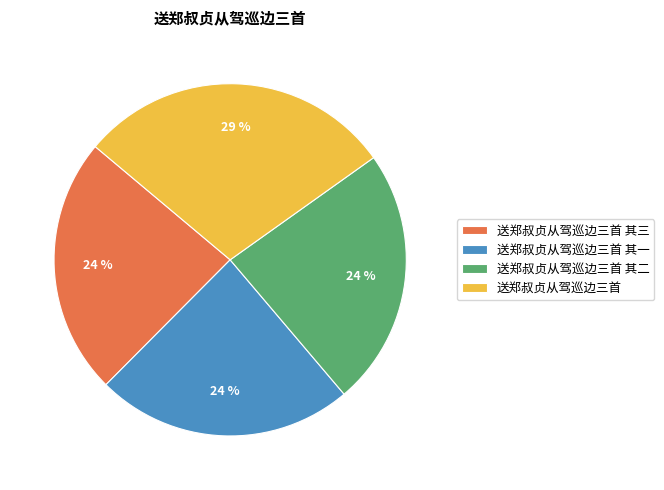

How many segments does this pie chart have?

4